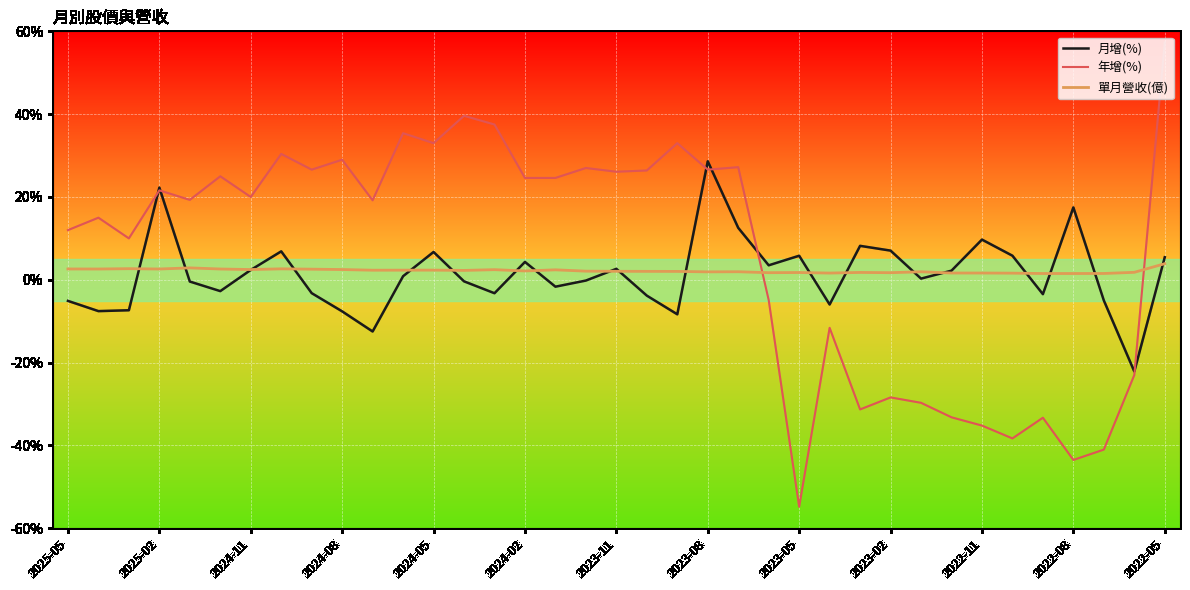

What is the minimum value shown in the chart?

-54.8